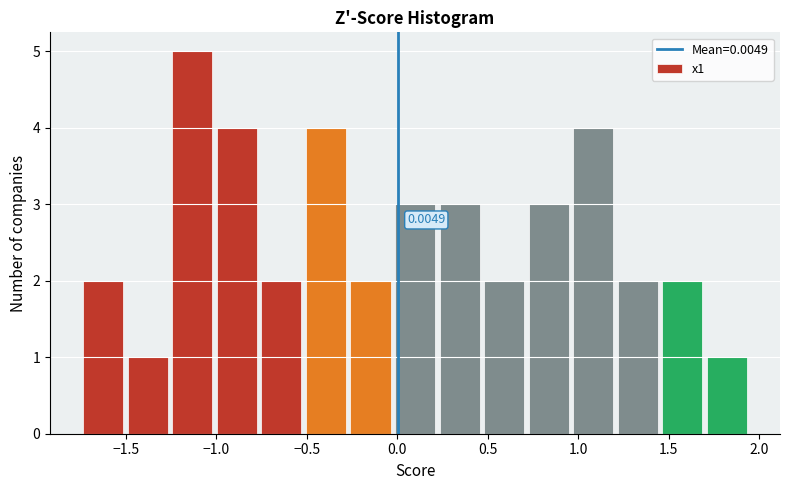

Over which range of the x-axis is the bar tallest?

-1.25 to -1.00